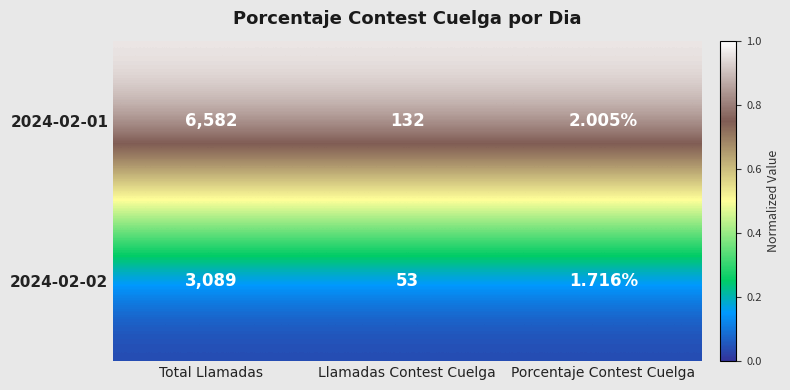

List the labels in order of 2024-02-02 value, smallest first.

Porcentaje Contest Cuelga, Llamadas Contest Cuelga, Total Llamadas